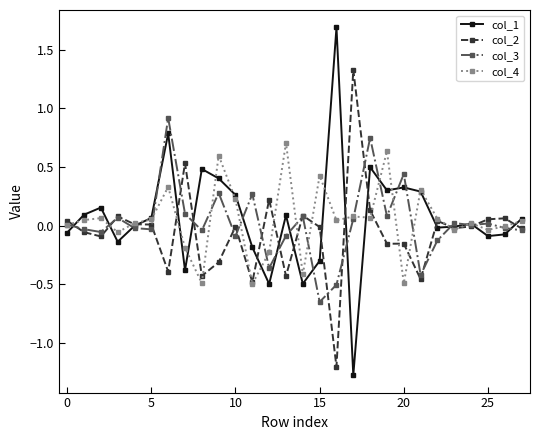

Is this an area chart (filled region under the line)?

No